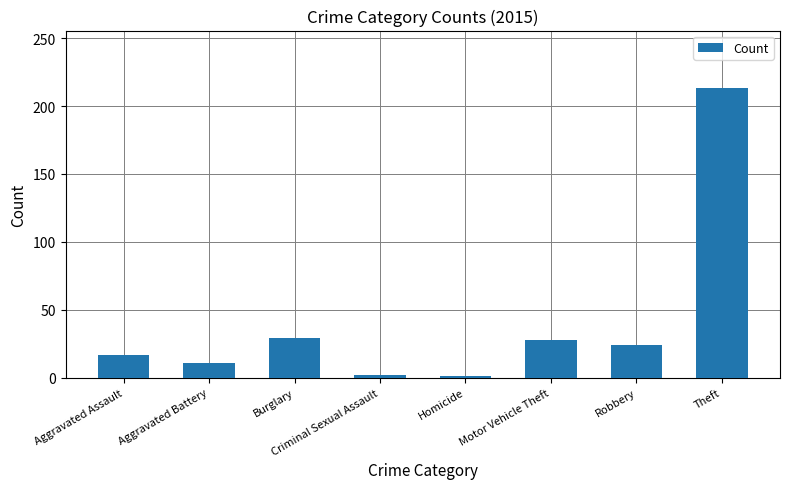

True or false: the data shows 24 at Robbery.

True